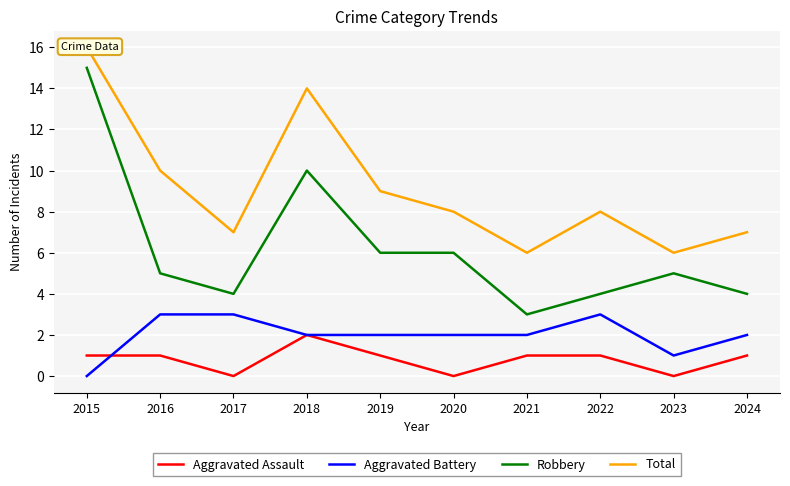

At which category does Aggravated Assault reach its first local peak?

2018